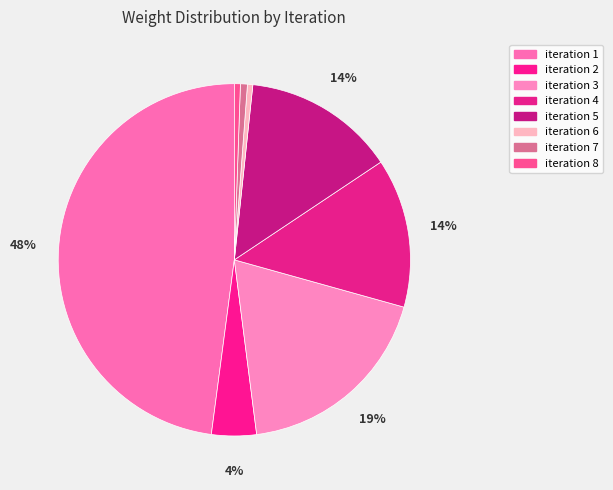

How many slices are in this pie chart?

8